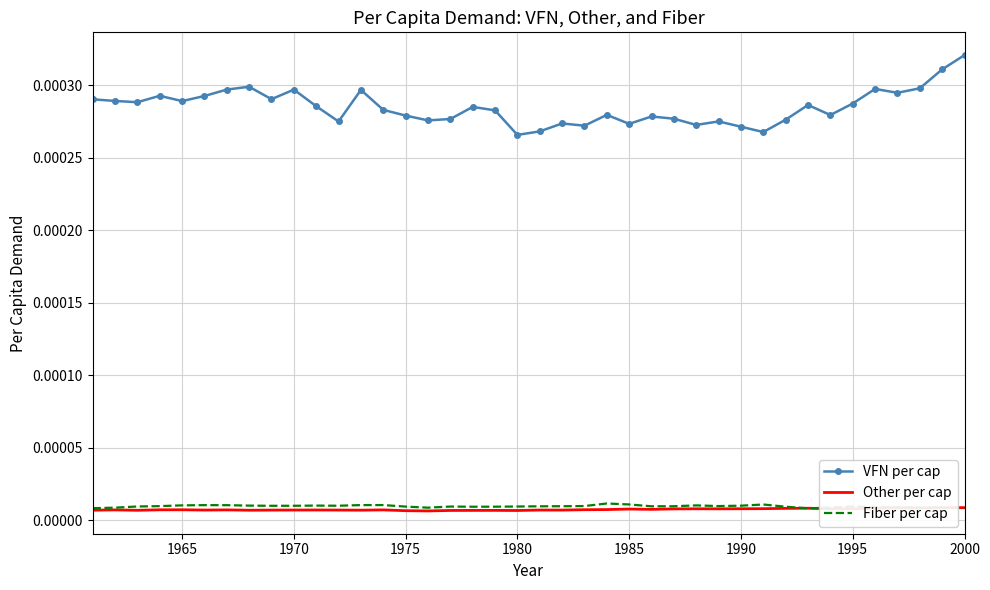

Which series has the largest total across all categories?

VFN per cap